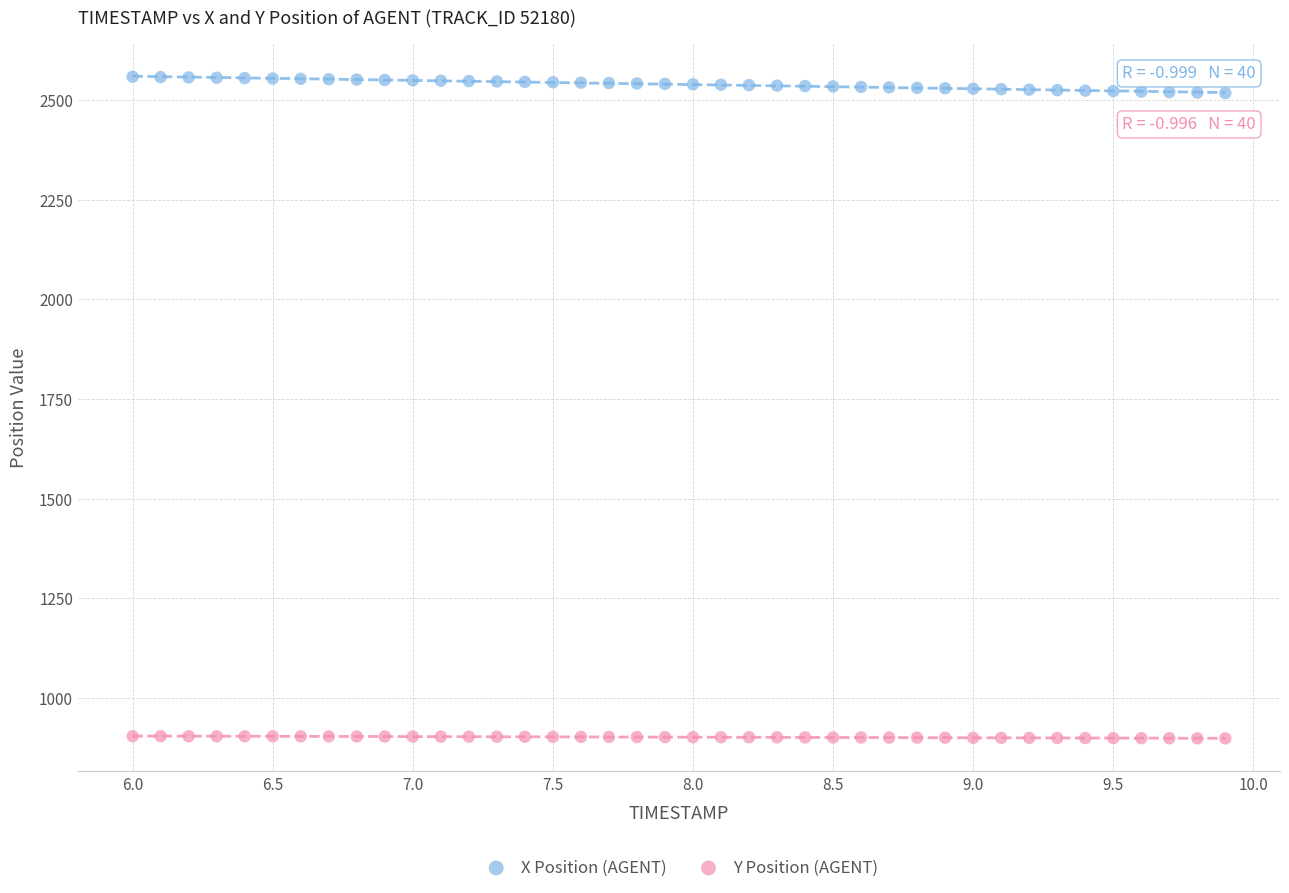

Which series contains the highest Y value?

X Position (AGENT)